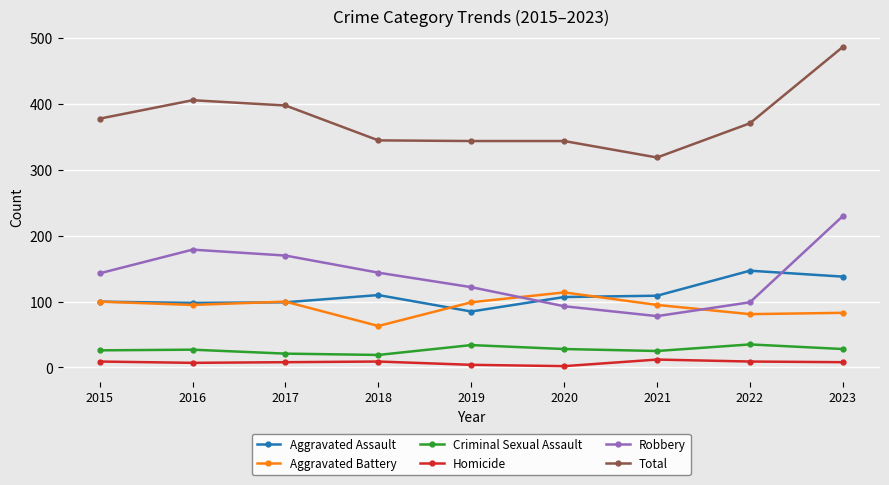

Which category has the highest value across all series?

2023